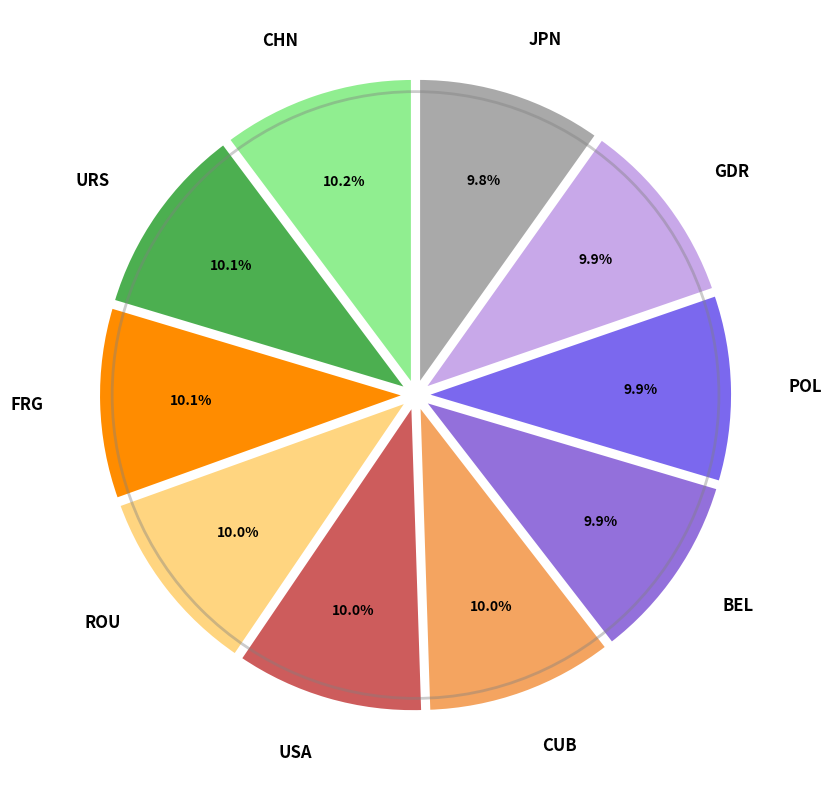

Approximately how many times larger is the value at USA compared to GDR?

1.0